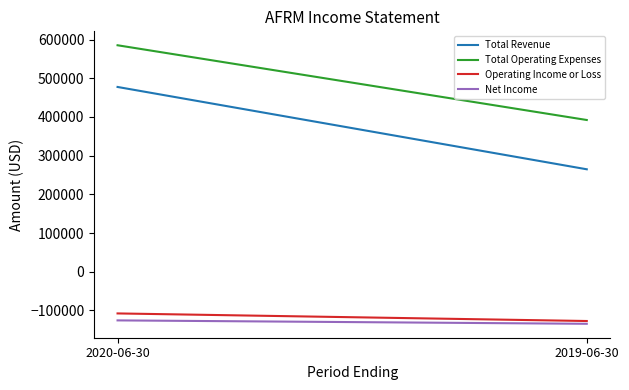

True or false: Operating Income or Loss has a value of -107800 at 2020-06-30.

True